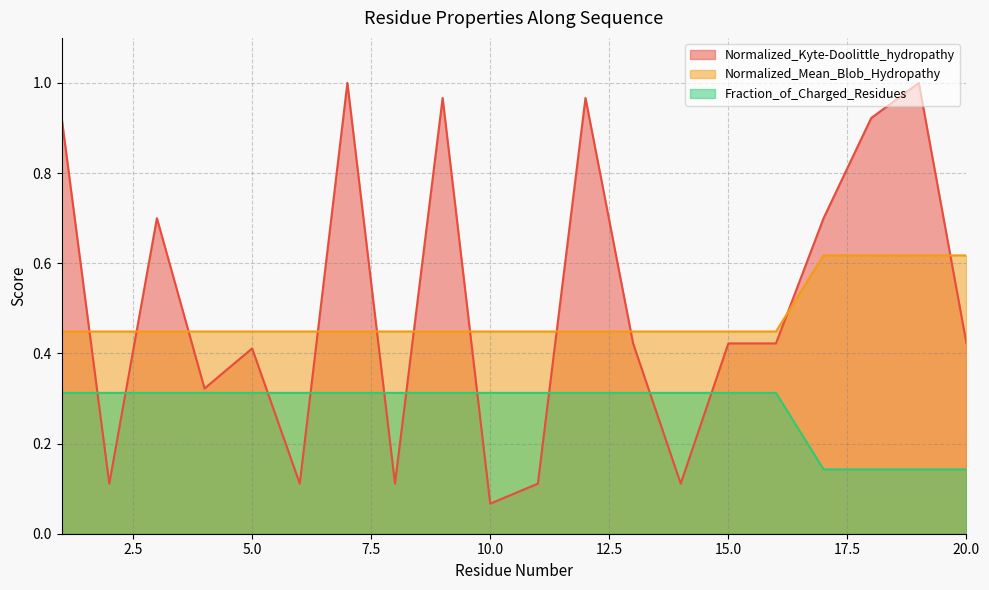

True or false: Normalized_Mean_Blob_Hydropathy and Normalized_Kyte-Doolittle_hydropathy intersect in this chart.

True